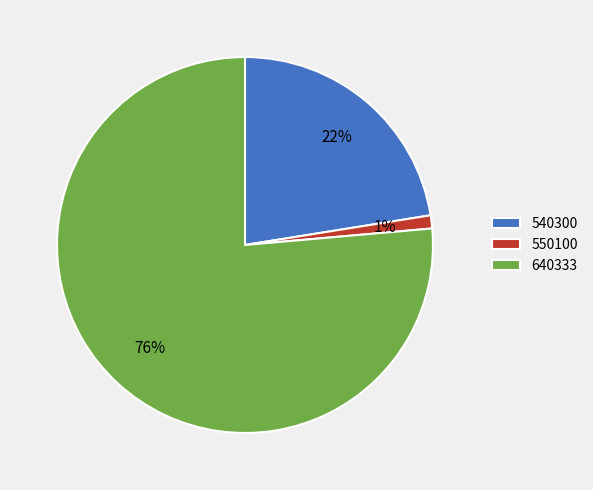

What is the largest slice in the pie chart?

640333